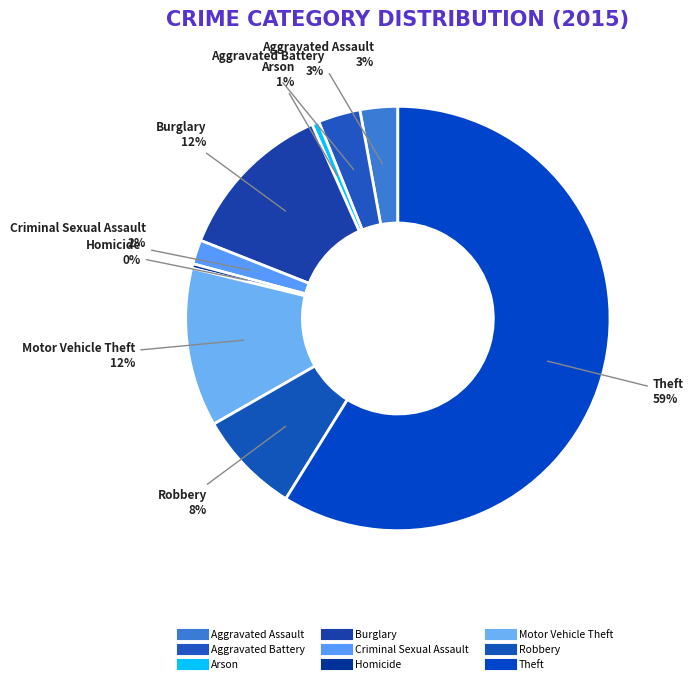

Count the number of slices in the pie.

9